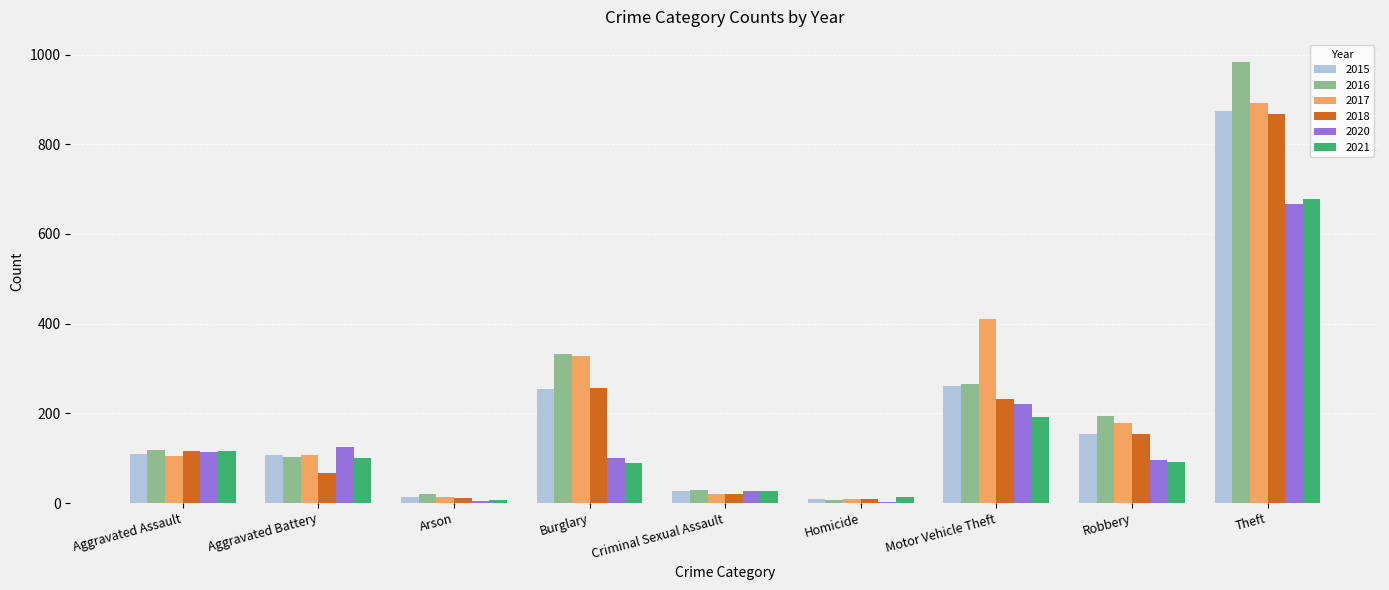

At which label is 2020 closest to 334?

Motor Vehicle Theft